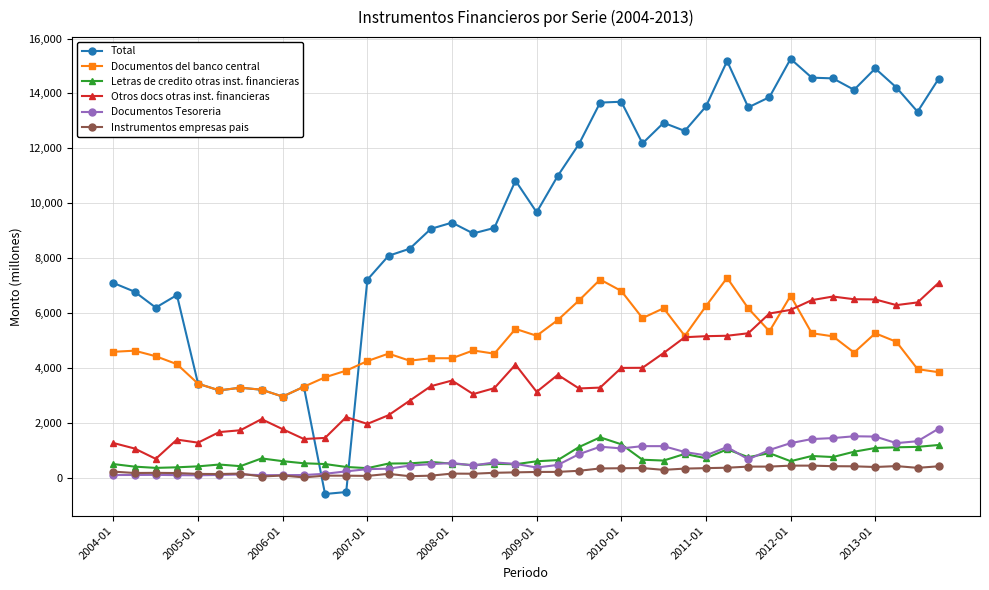

What are all the series names shown in the legend?

Total, Documentos del banco central, Letras de credito otras inst. financieras, Otros docs otras inst. financieras, Documentos Tesoreria, Instrumentos empresas pais